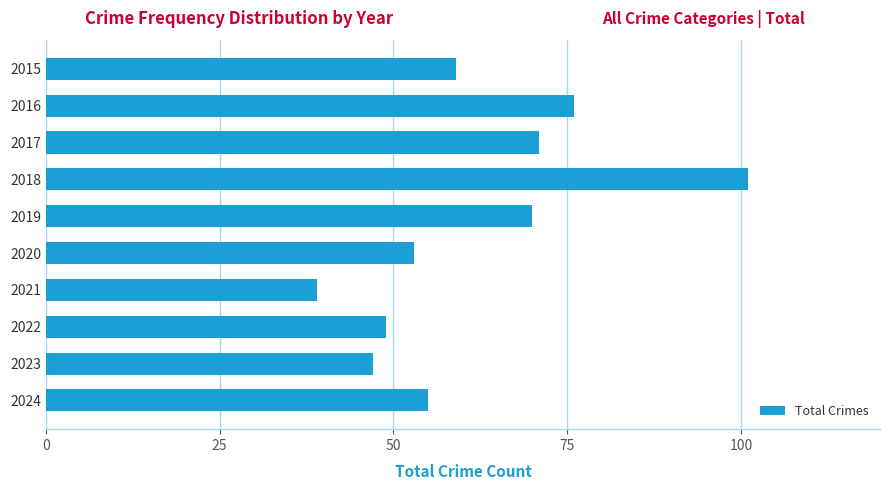

What is the value of the 3rd bar from the top?

71